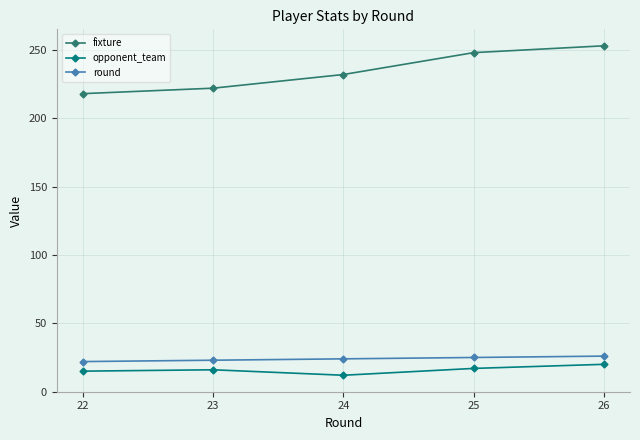

What is the sum of all round values?

120